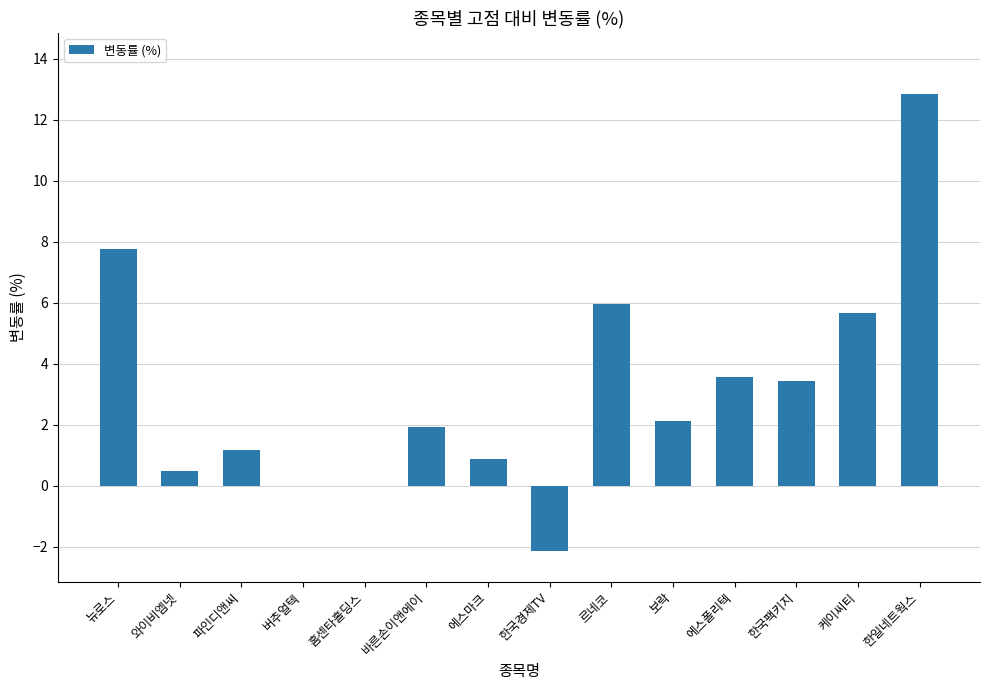

What is the sum of all values?

43.6